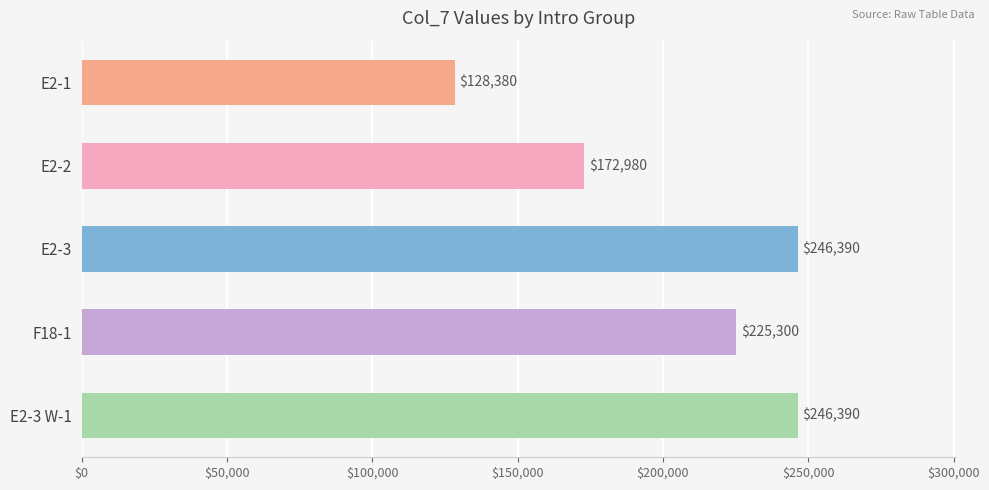

At which label is the value closest to 187385?

E2-2